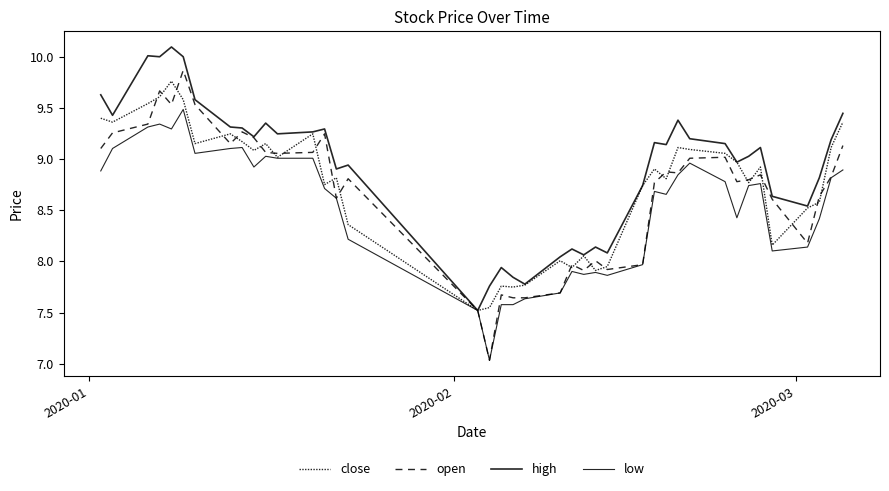

Which series has the largest range (max minus min)?

open